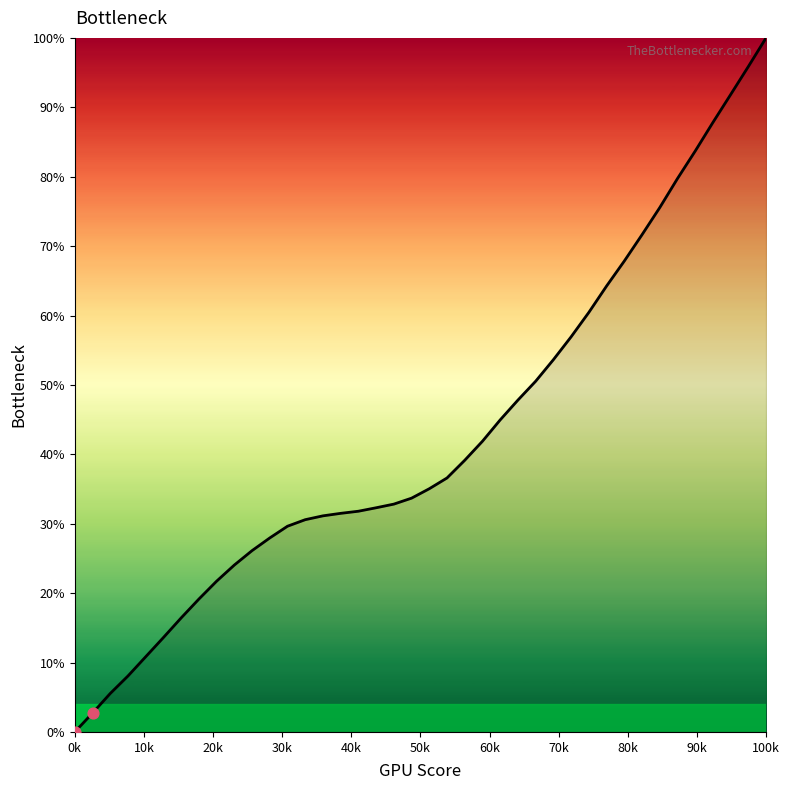

What is the greatest value displayed?

100.0